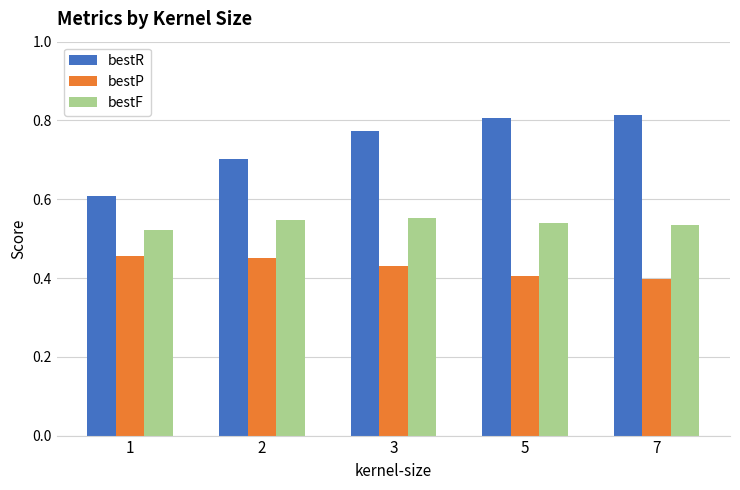

List the series in order of their peak value, lowest first.

bestP, bestF, bestR